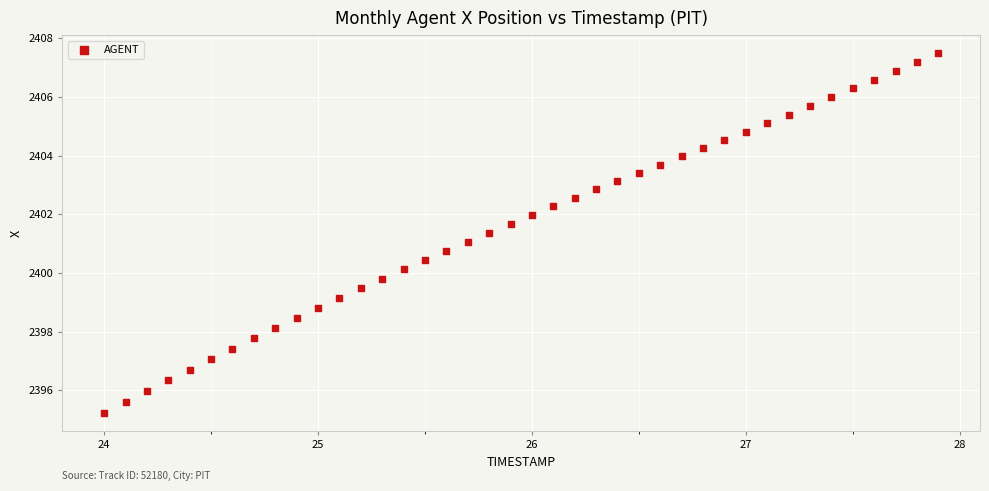

What is the range of X values (max minus min)?

3.9